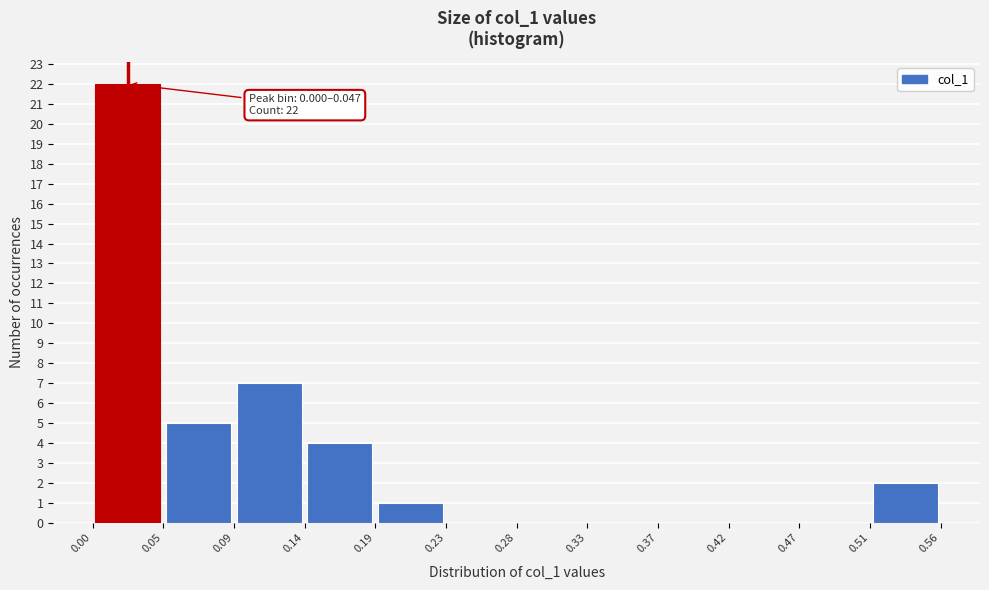

Which range on the x-axis has the tallest bar?

0.00 to 0.05